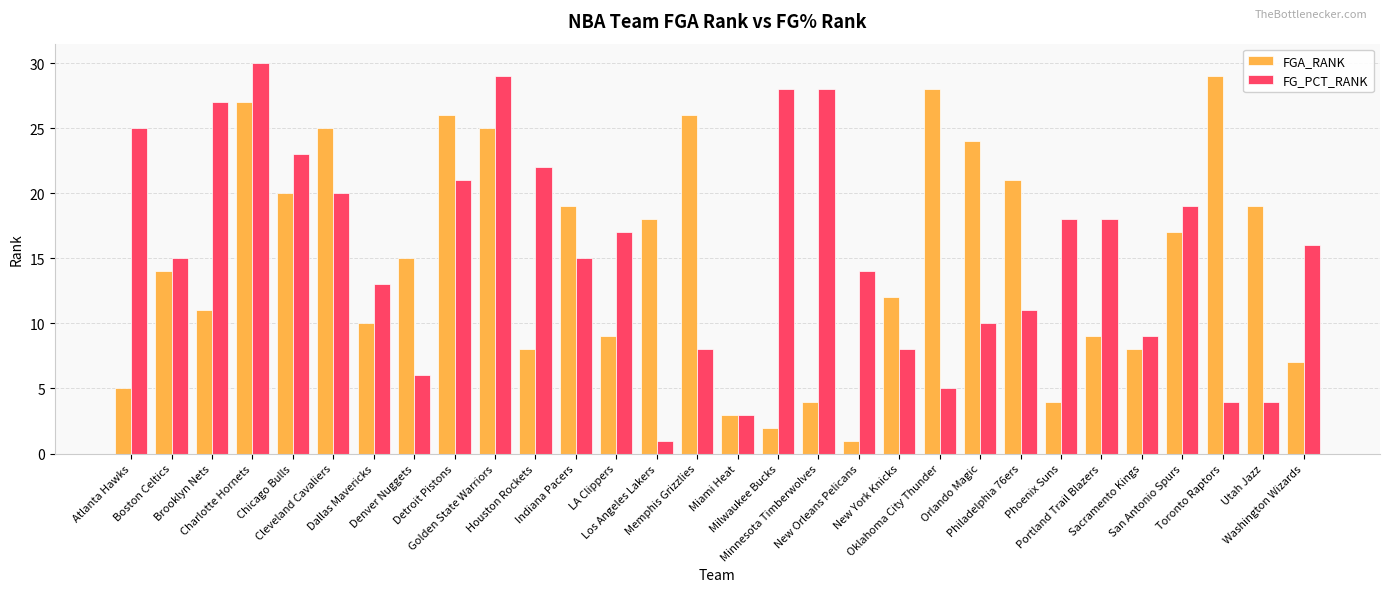

Which category has the highest value across all series?

Charlotte Hornets